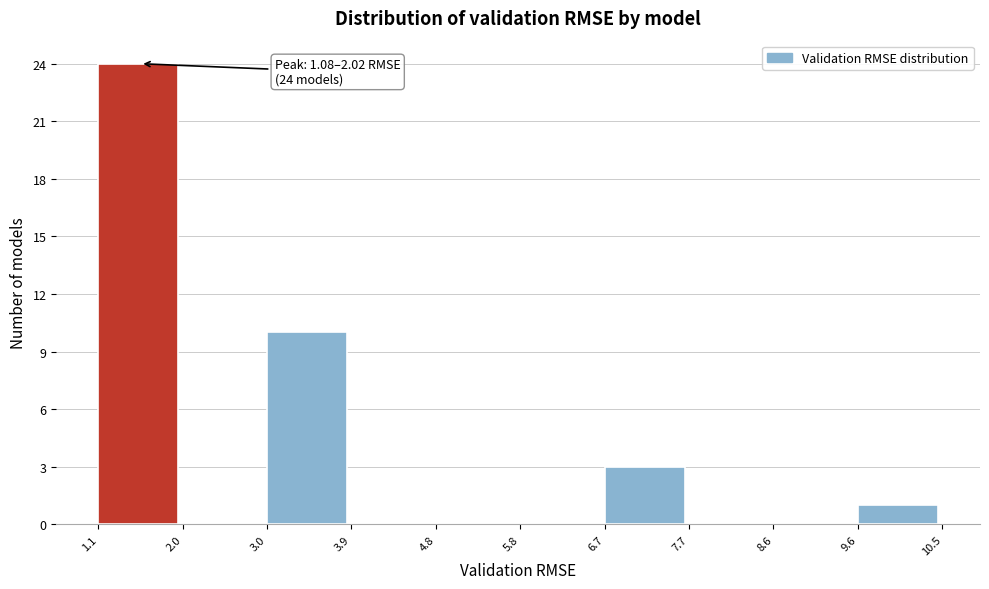

Over which range of the x-axis is the bar tallest?

1.1 to 2.0